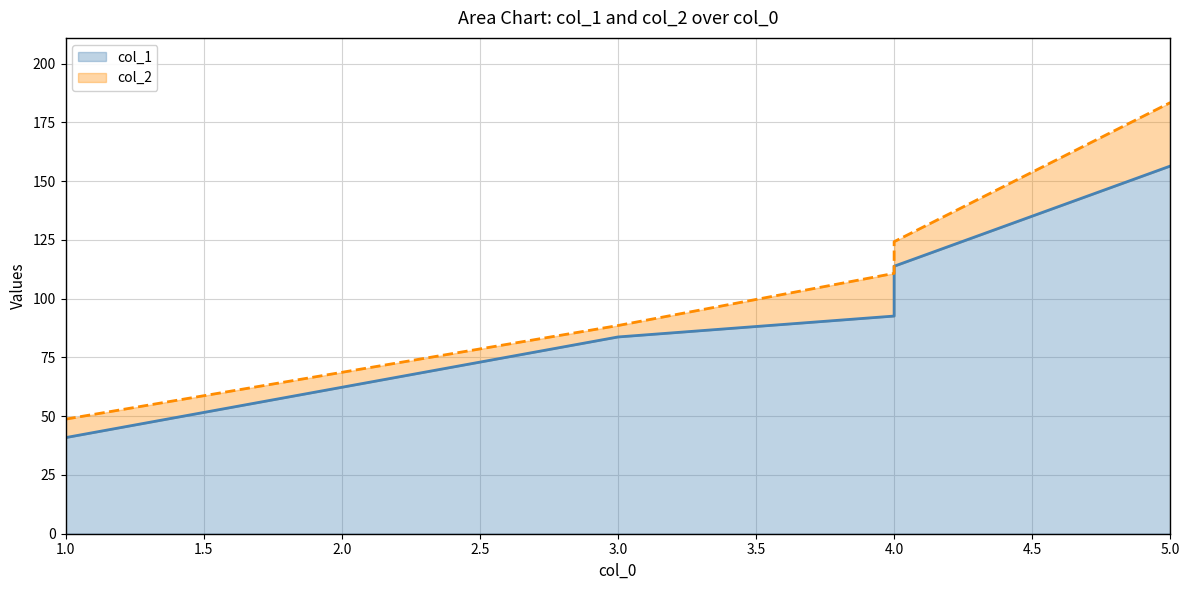

Read the col_2 value at 4.

110.8